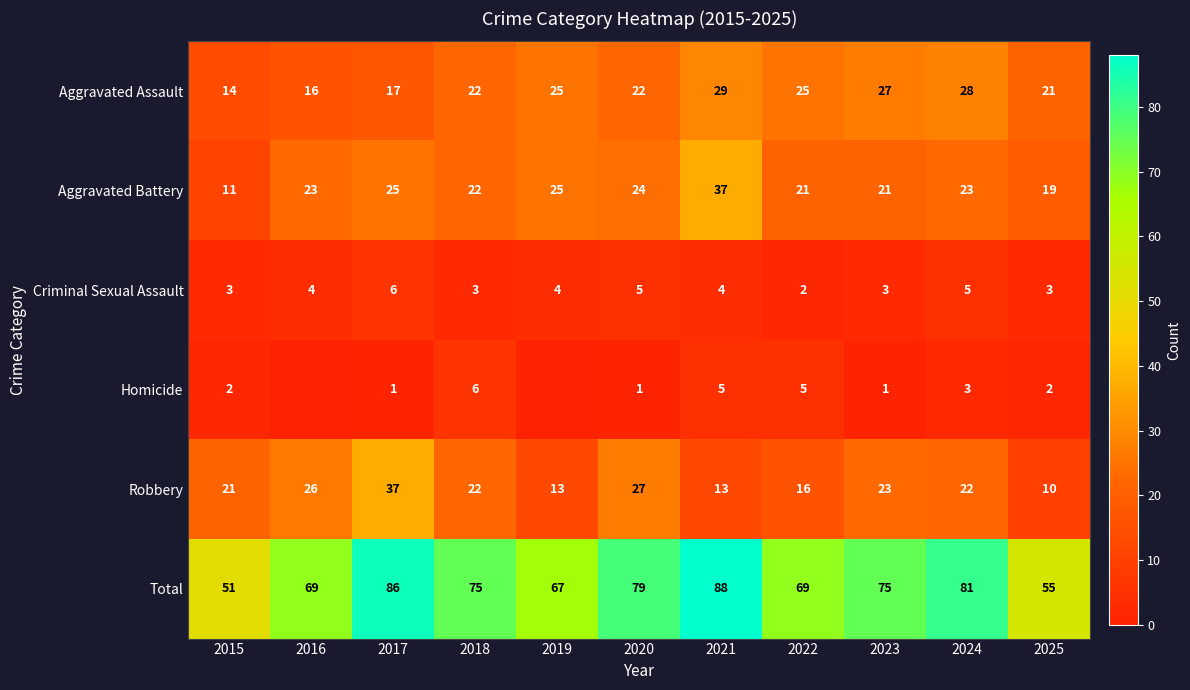

Which category has the highest value across all series?

2021